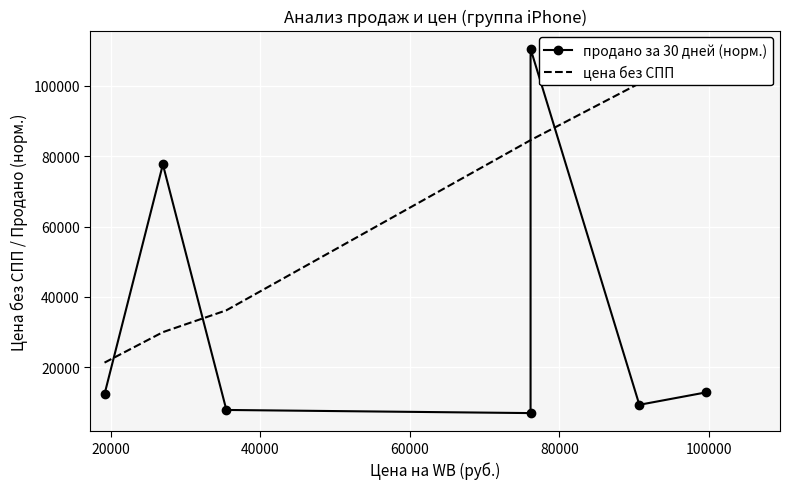

What is the average value of the продано за 30 дней (норм.) series?

33919.1